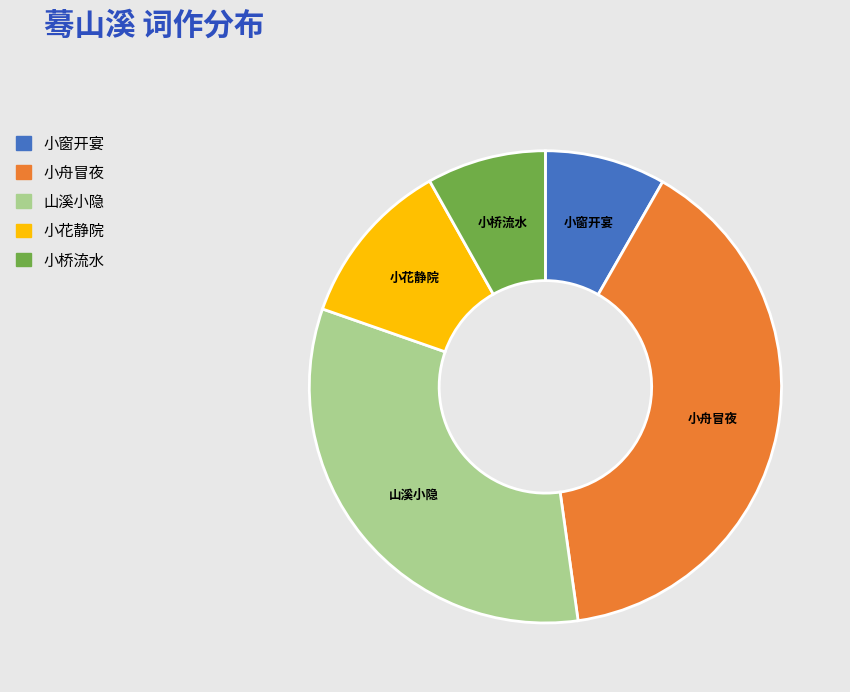

Does any single category account for the majority?

No